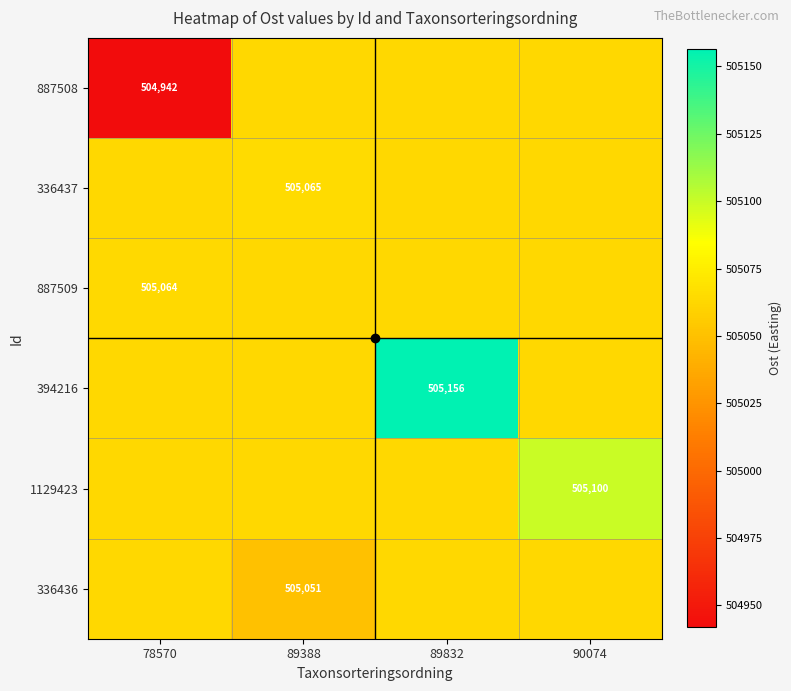

The 887508 series shows 505062.9 at 89388. True or false?

True